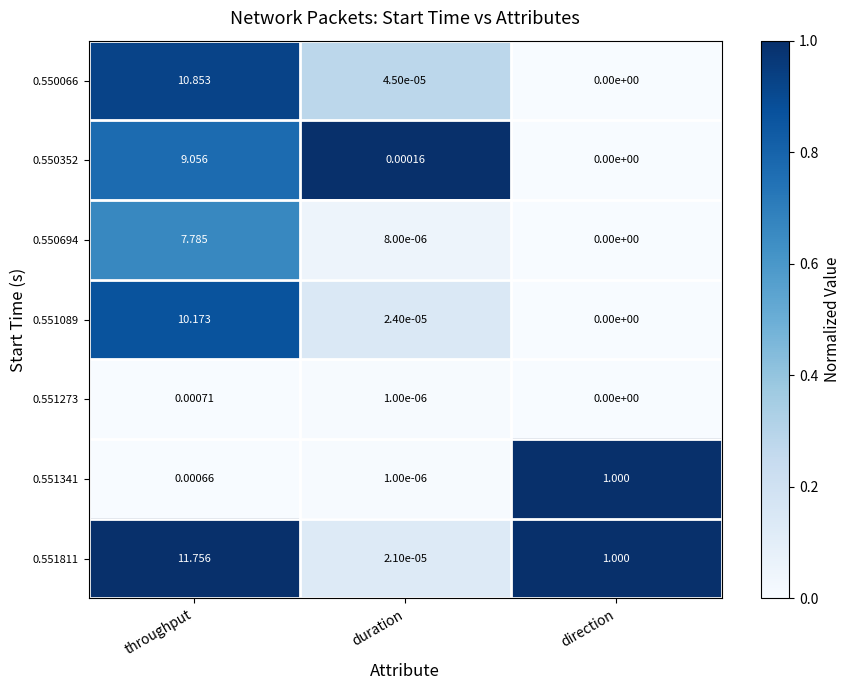

At which category is the sum across all series the highest?

throughput